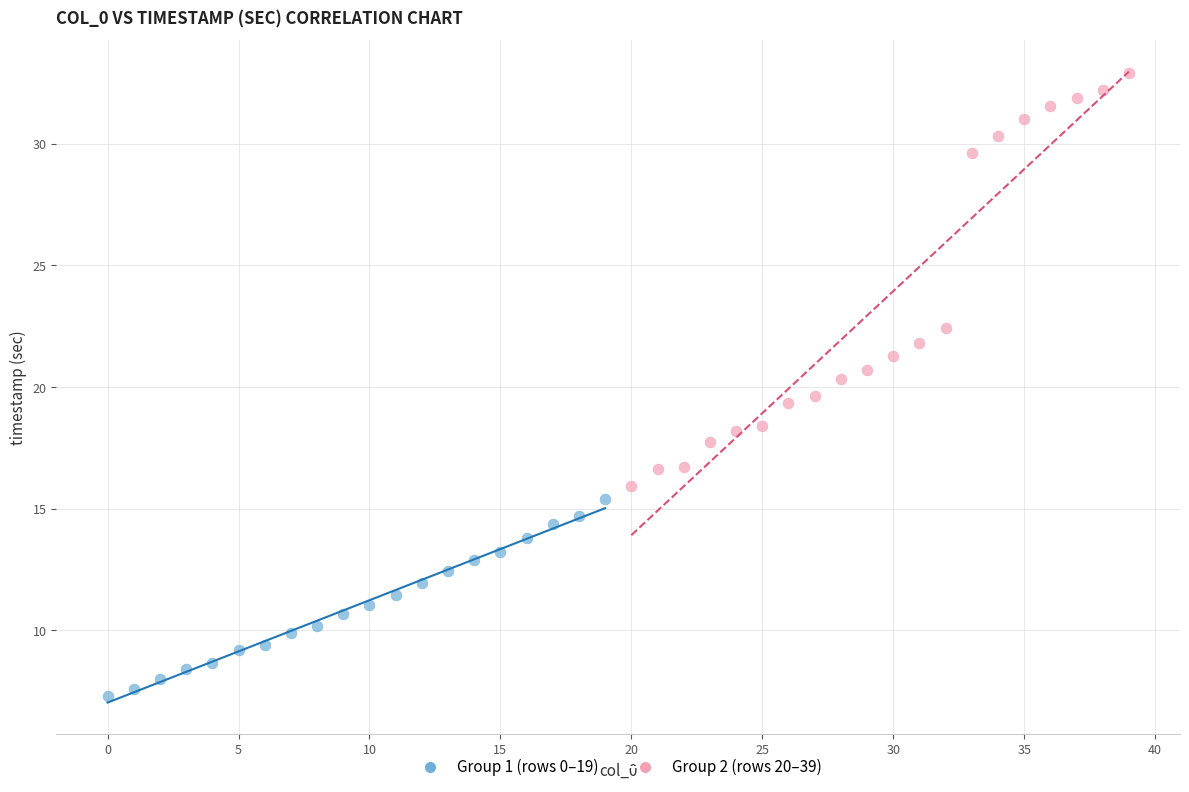

What are all the series names shown in the legend?

Group 1 (rows 0–19), Group 2 (rows 20–39)